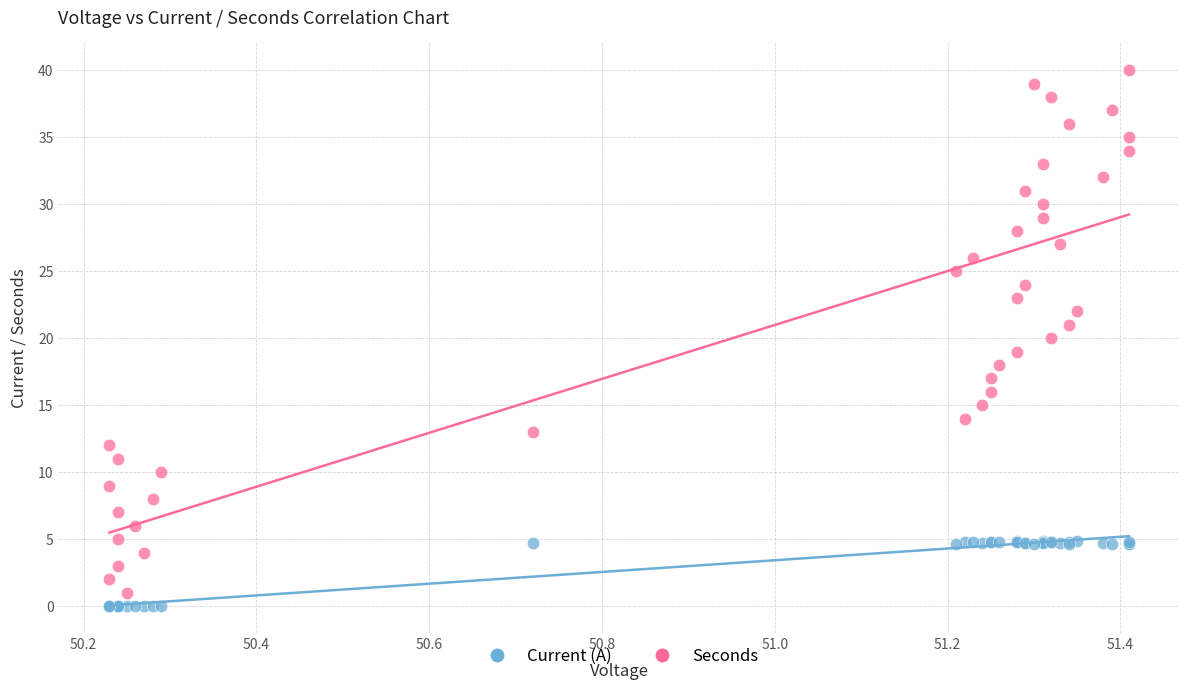

Which series contains the highest Y value?

Seconds